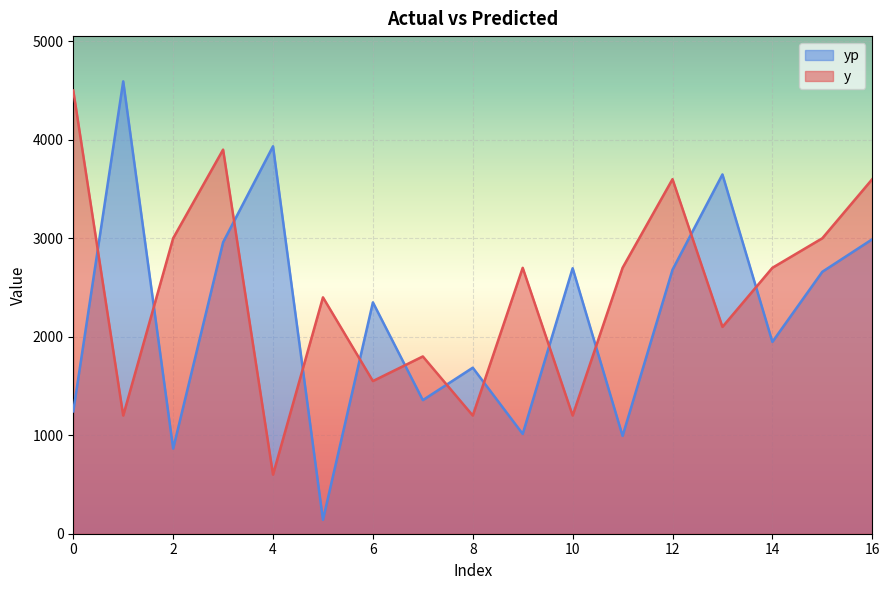

At how many categories does at least one series exceed 1878?

15